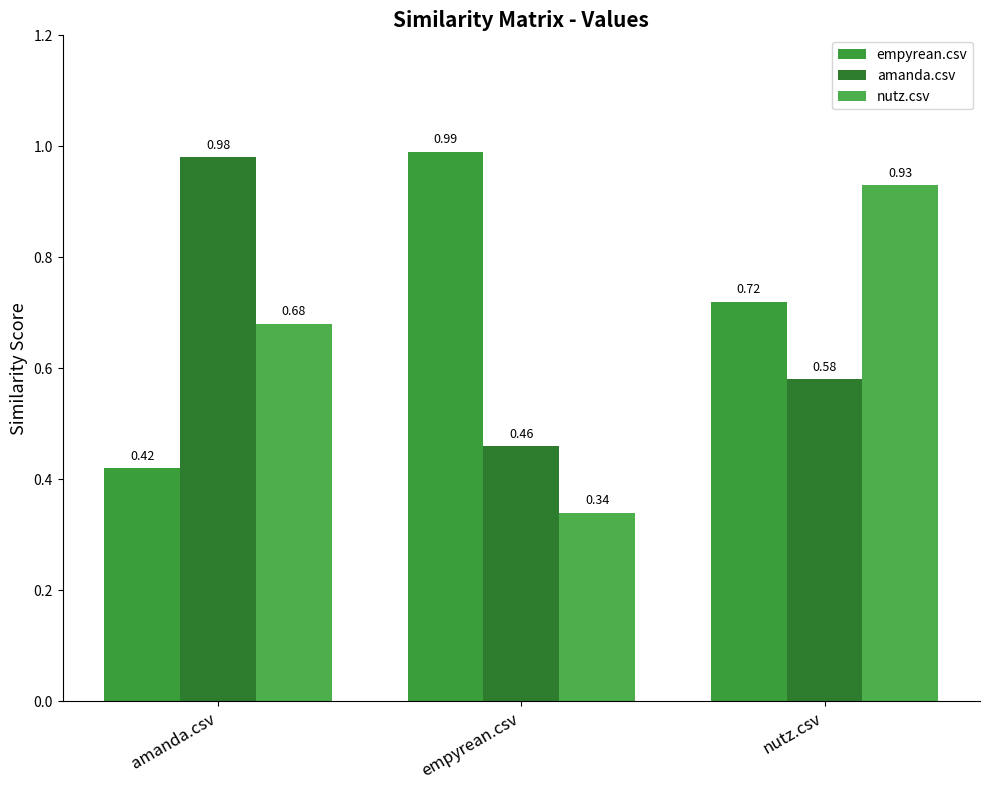

What is the difference between the nutz.csv values at empyrean.csv and amanda.csv?

0.3